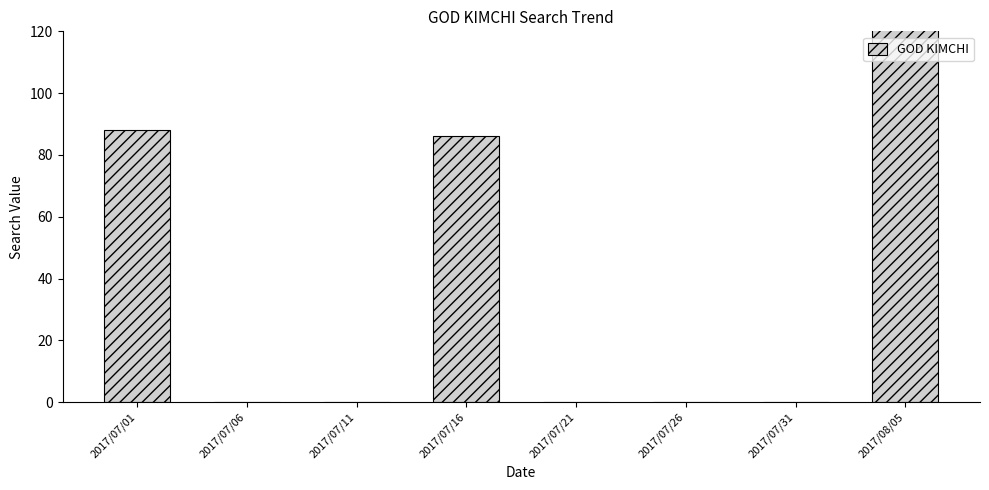

How many bars are there in total?

8